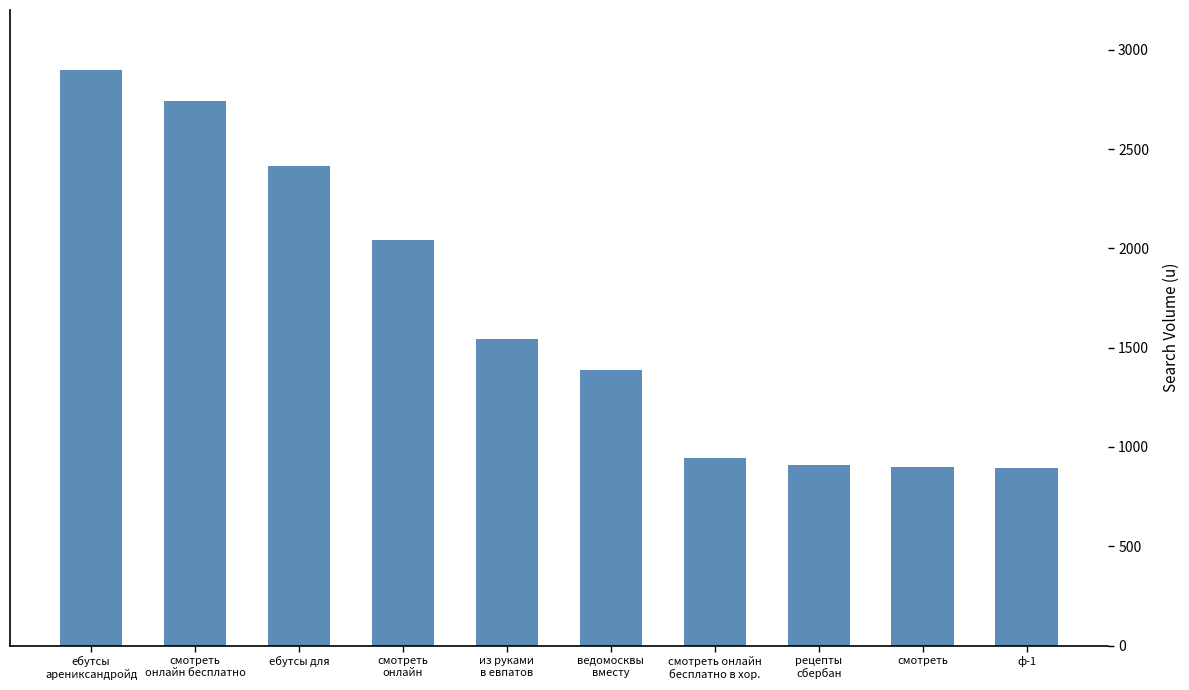

Which has a higher value, из руками
в евпатов or смотреть?

из руками
в евпатов